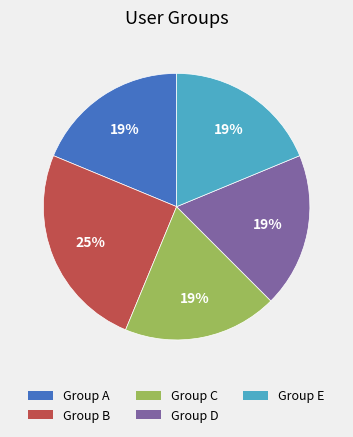

To the nearest percent, what is the combined percentage of Group B and Group E?

44%